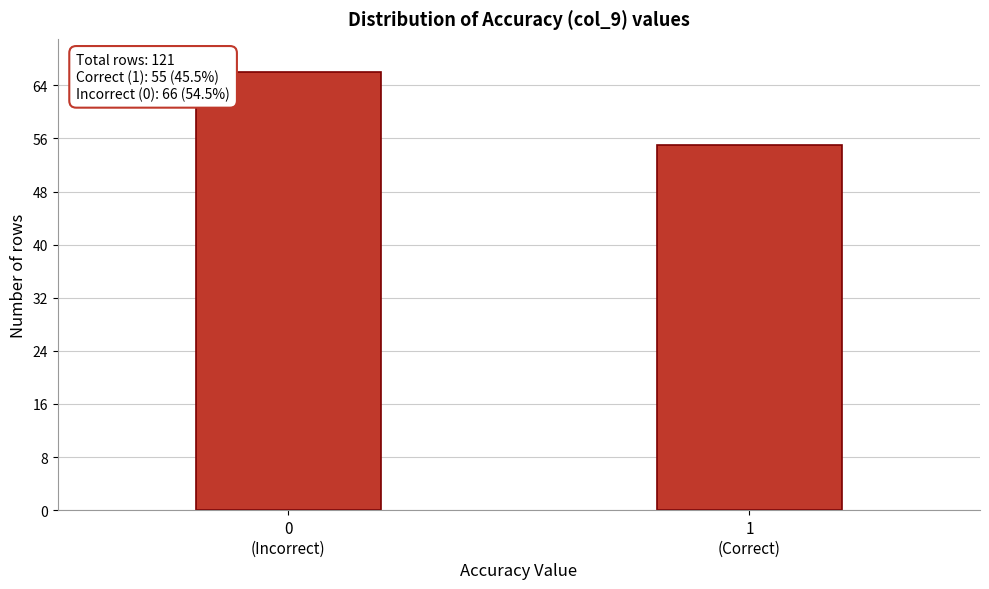

Reading left to right, list all the values displayed in this chart.

66	55